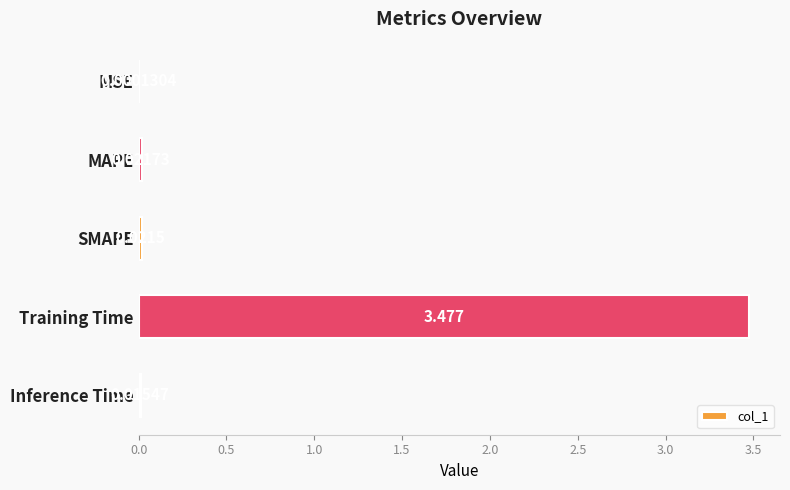

Where is the data nearest to the value 1?

MAPE